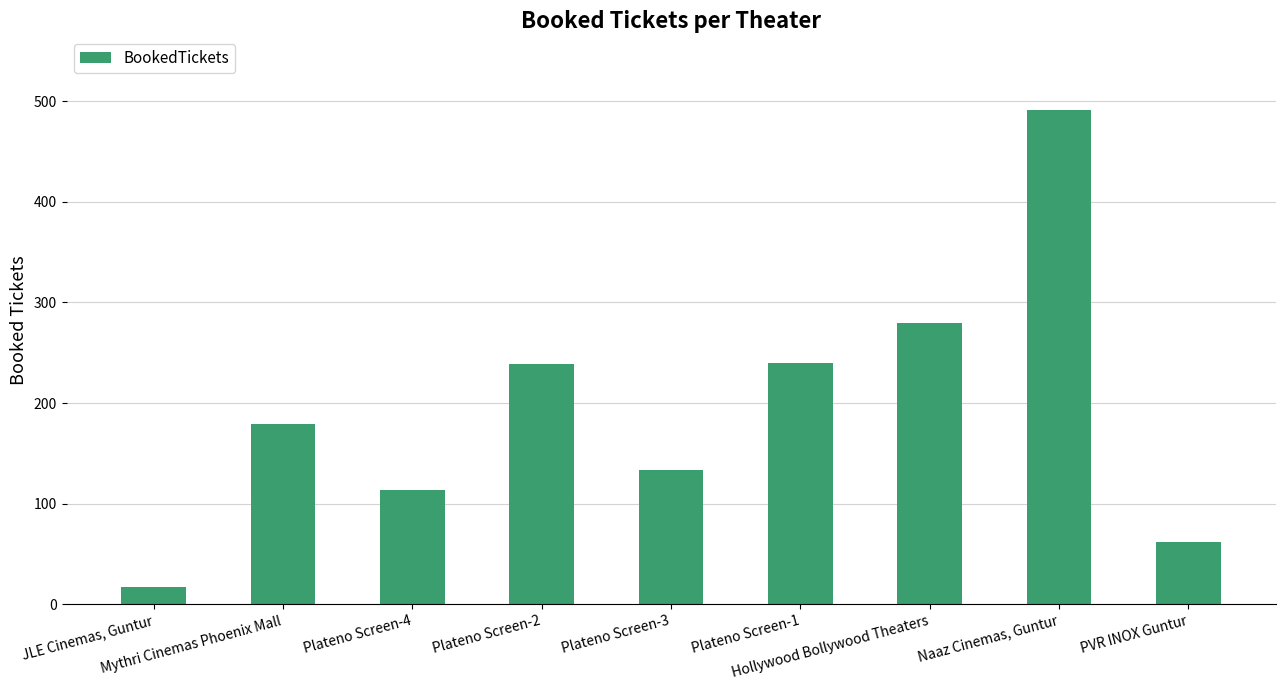

What is the ratio of the value at Hollywood Bollywood Theaters to the value at Plateno Screen-1?

1.2